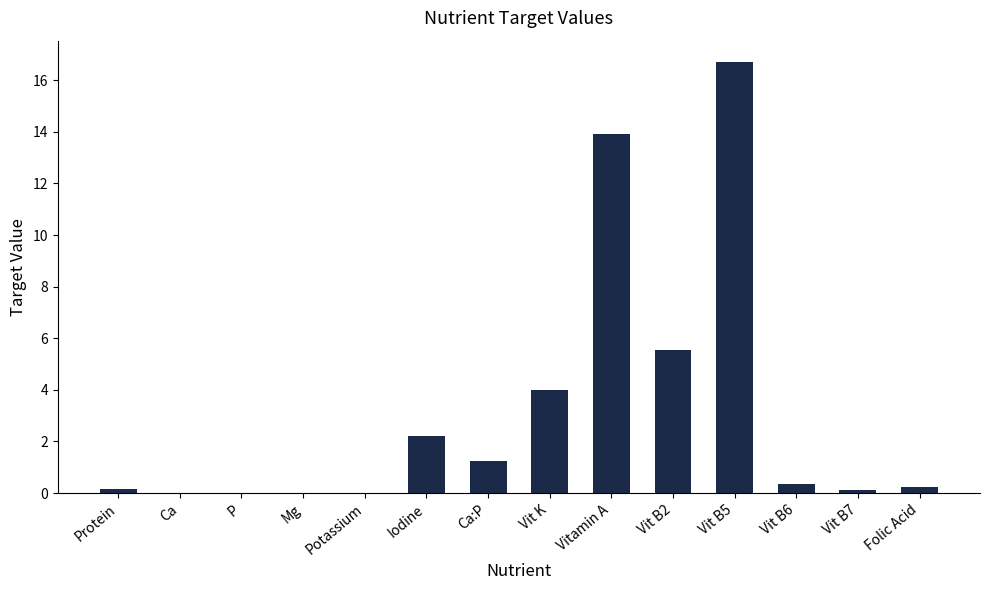

What is the maximum value shown in the chart?

16.7